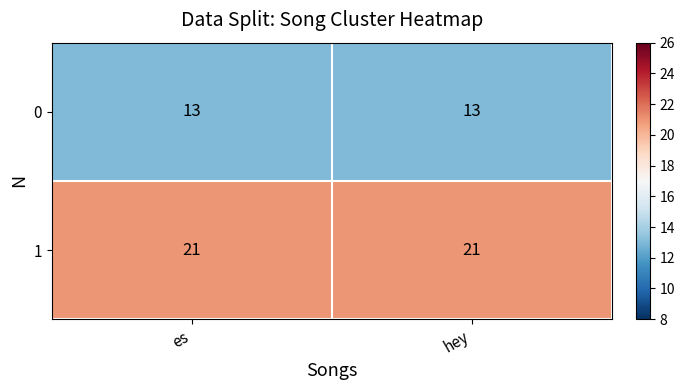

What is the maximum value shown in the chart?

21